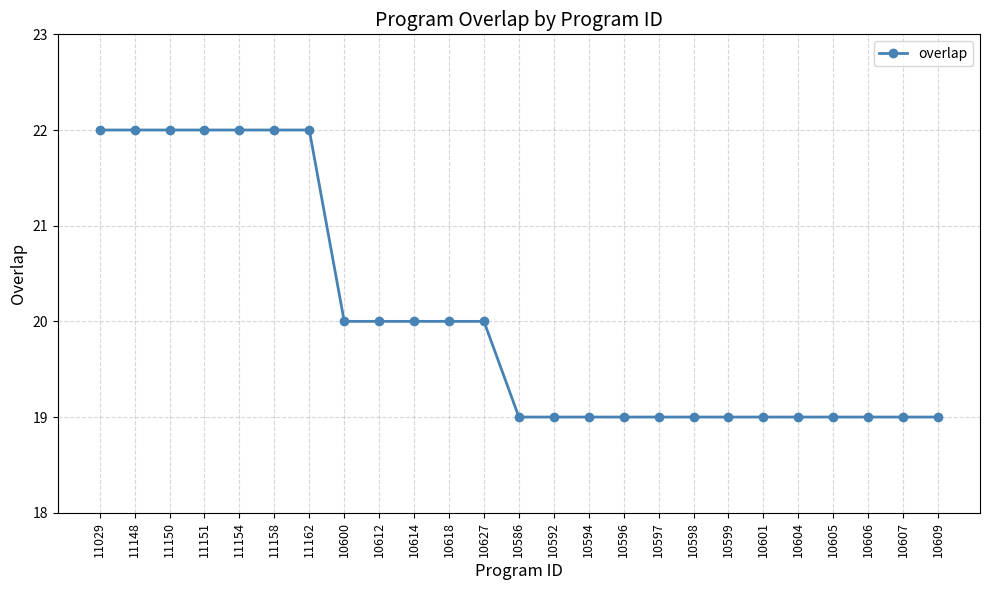

The value at 10606 is 27. True or false?

False